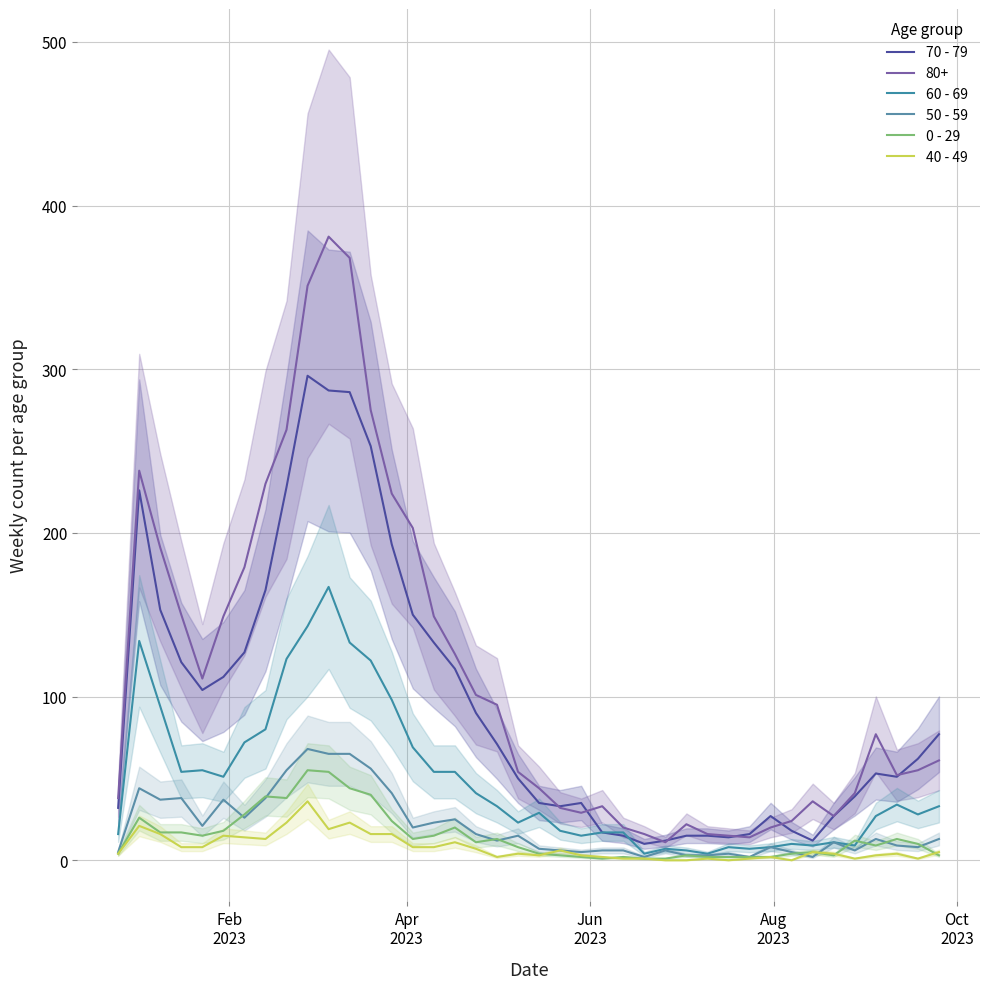

How many lines are shown in the chart?

5